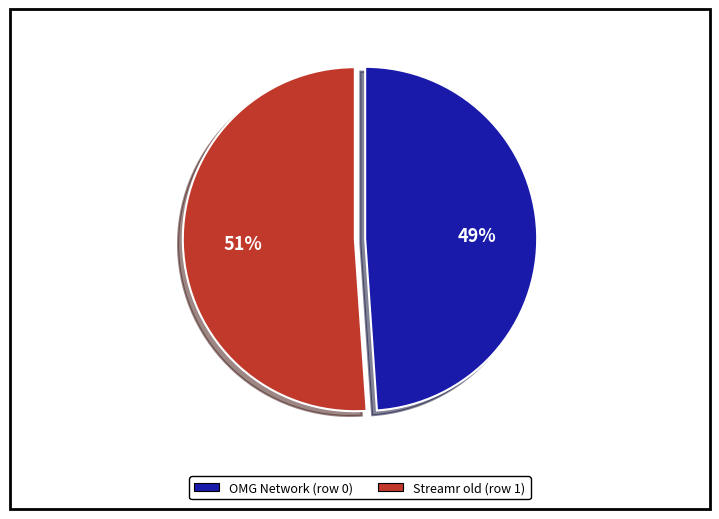

Rank the categories by value from highest to lowest.

Streamr old (row 1), OMG Network (row 0)